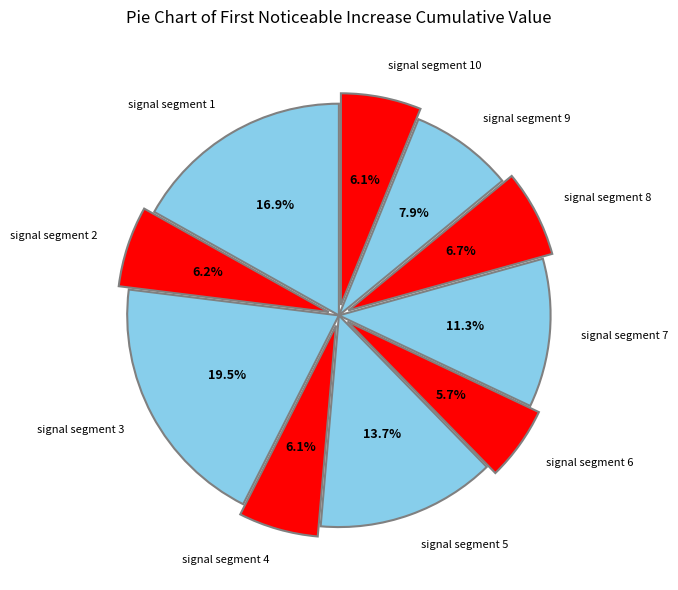

Combined, what portion of the pie is signal segment 5 and signal segment 2?

19.9%